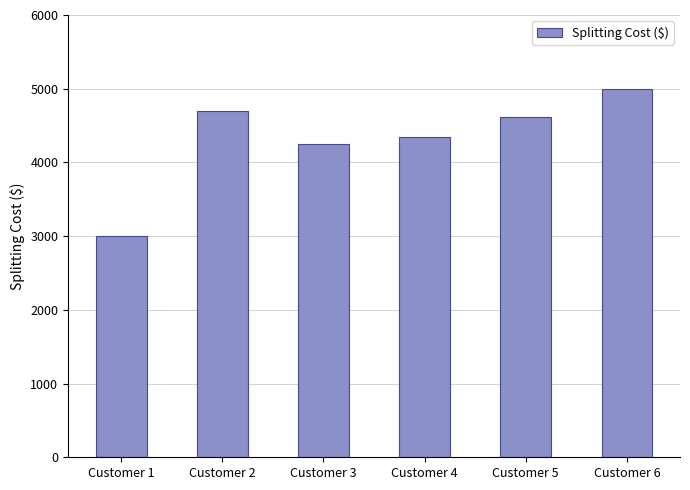

Reading right to left, list all the values displayed in this chart.

Customer 6=5000	Customer 5=4620	Customer 4=4340	Customer 3=4250	Customer 2=4700	Customer 1=3000